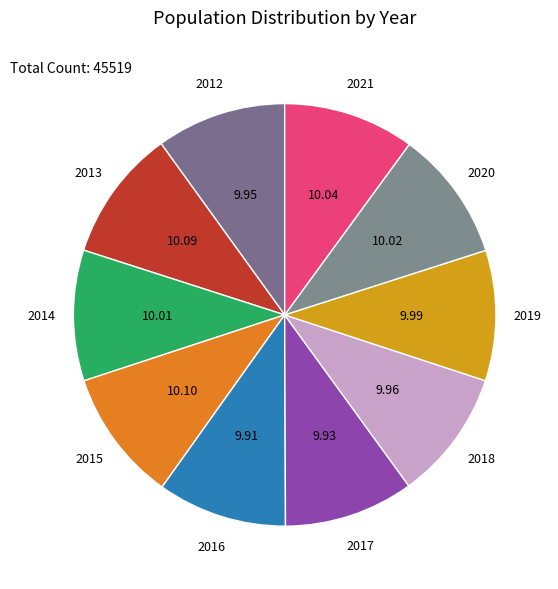

Count the number of slices in the pie.

10